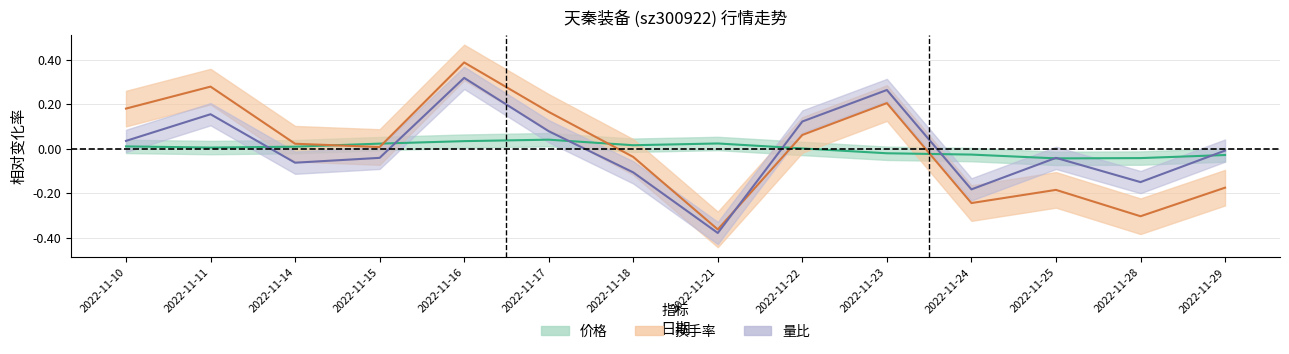

How many data points in 换手率 are above 0?

8